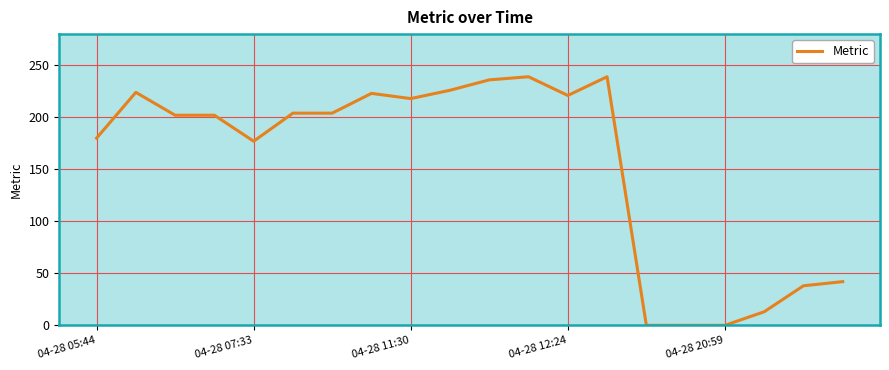

What is the difference between the maximum and minimum values?

239